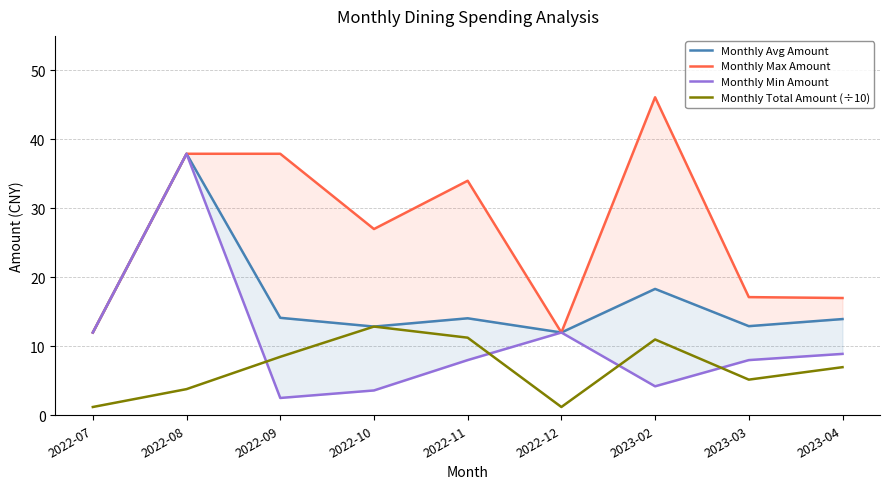

At which label does Monthly Avg Amount reach its minimum?

2022-07